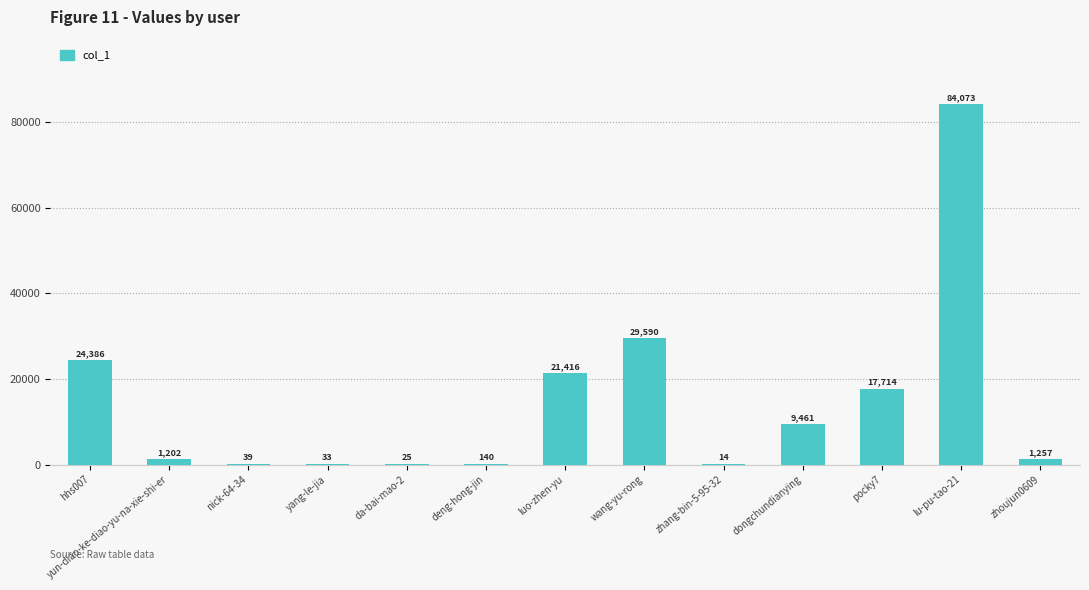

Where does the data first go above 1257?

hhs007